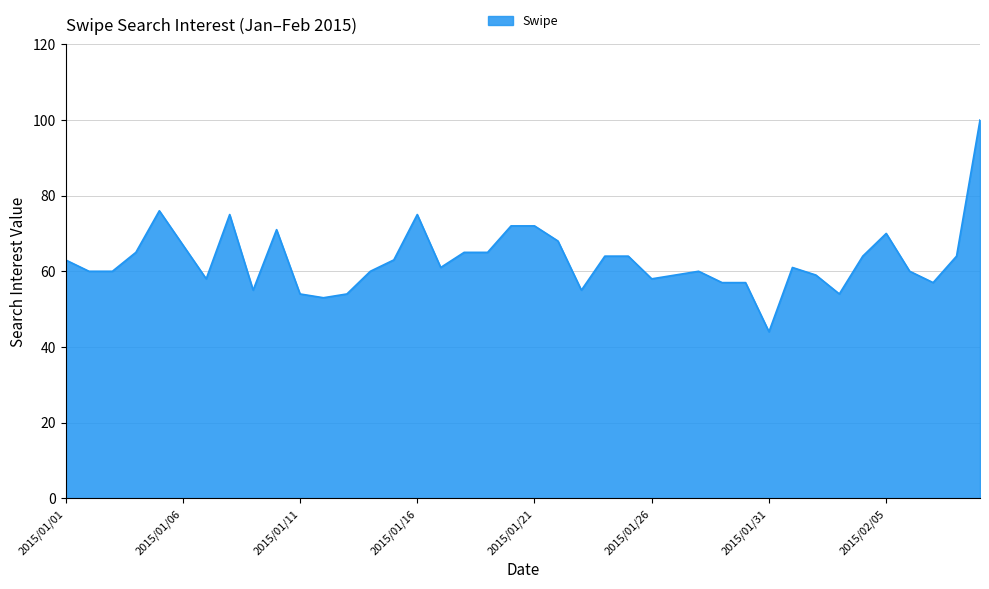

What is the minimum value shown in the chart?

44